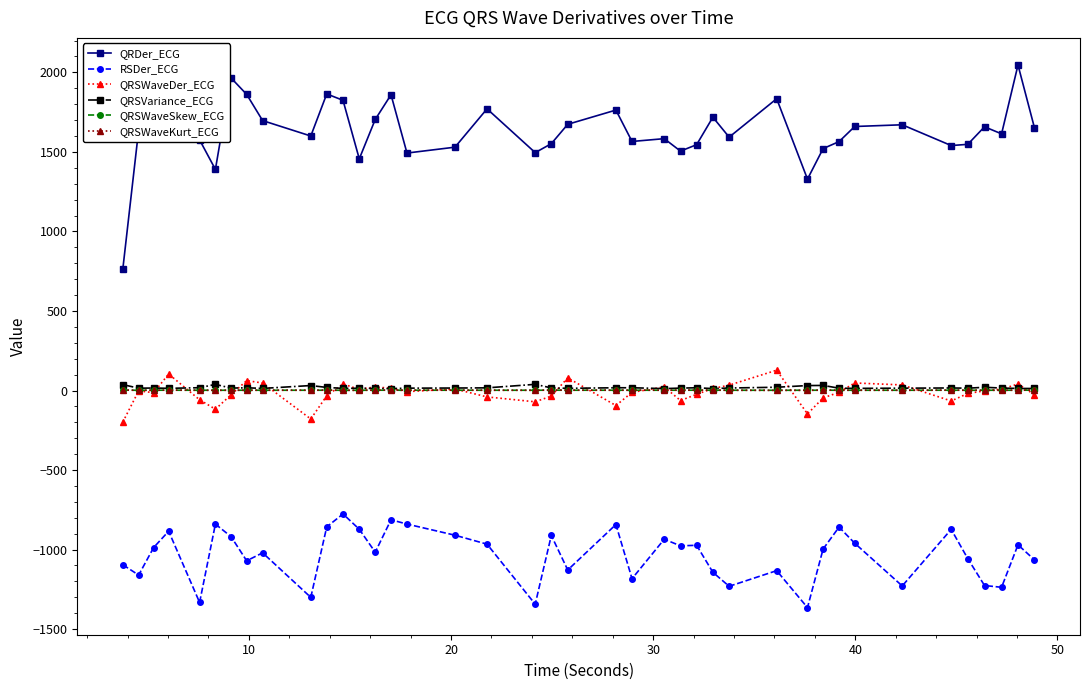

Which series has the largest total across all categories?

QRDer_ECG